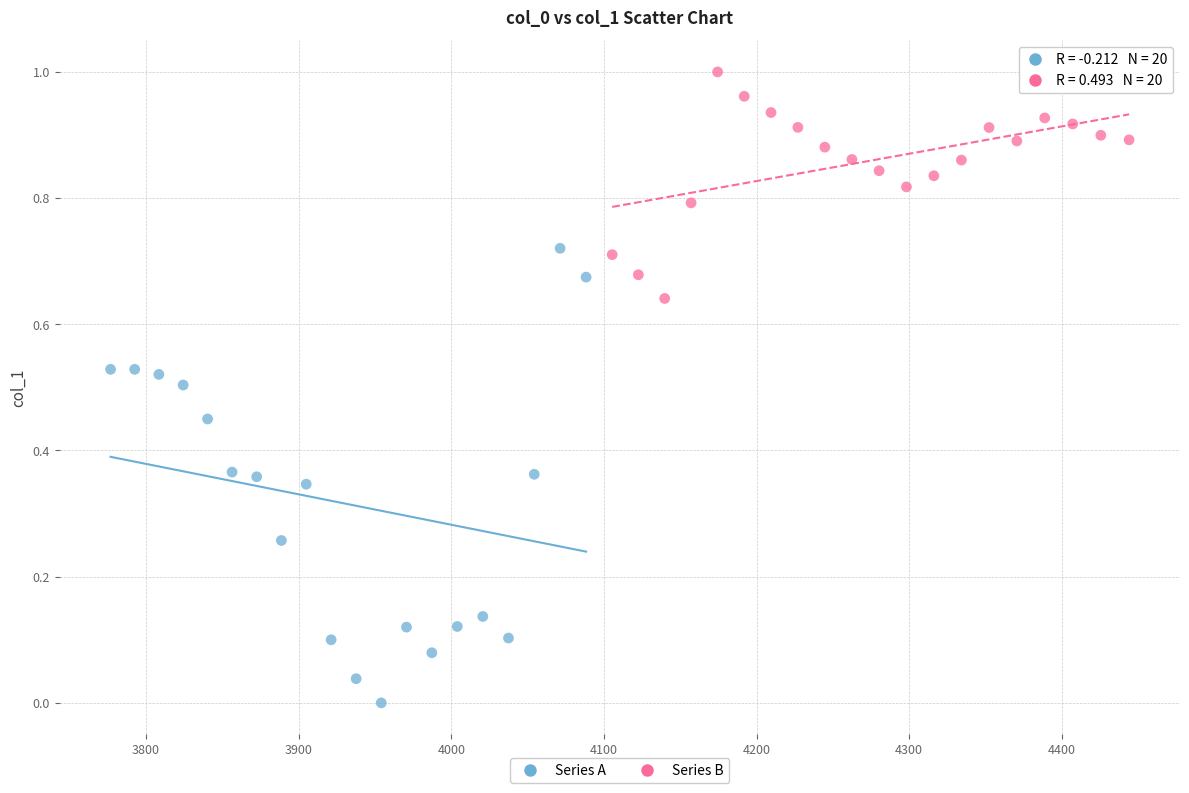

Which series has the widest spread of Y values?

Series A